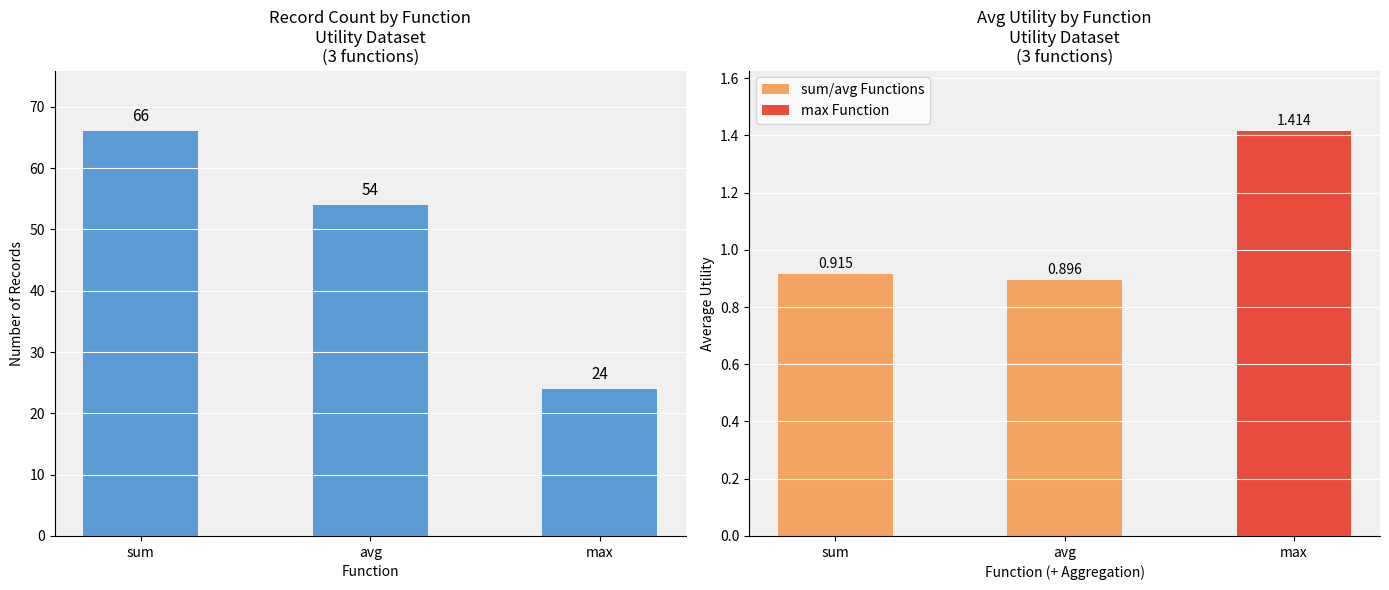

What is the ratio of the value at max to the value at avg?

0.4